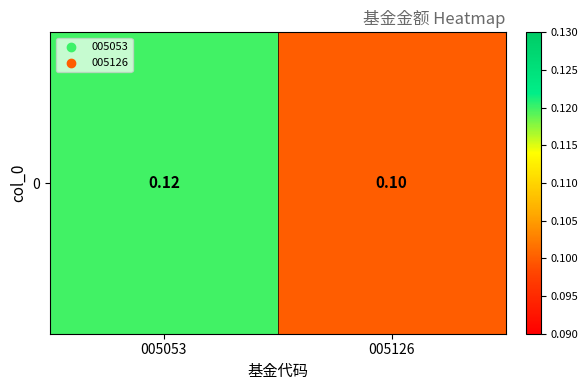

True or false: the data shows 0.0 at 005126.

False